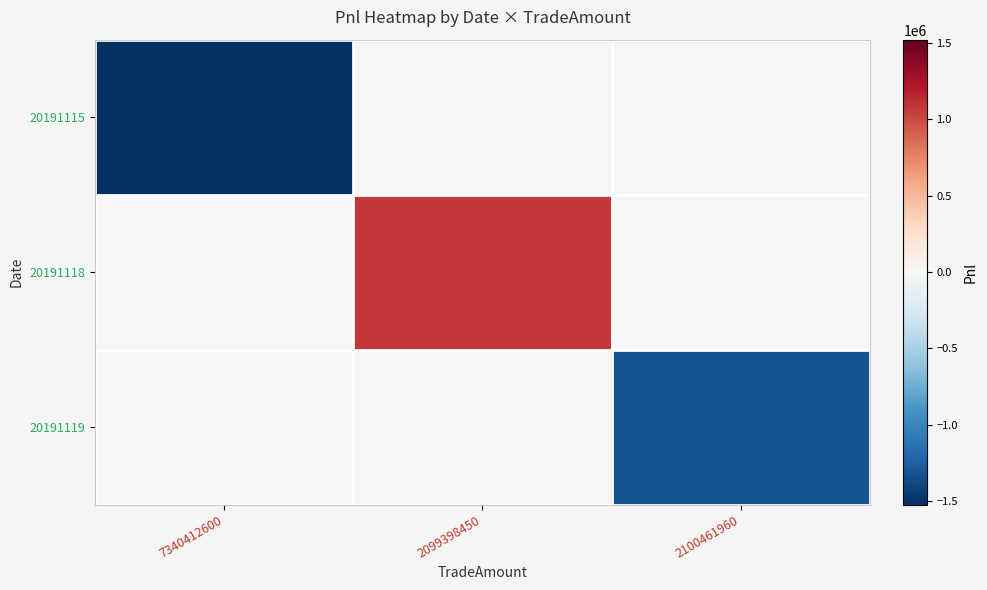

Reading left to right, extract all data points from this chart.

20191115: 7340412600=-1523046.0	2099398450=0.0	2100461960=0.0
20191118: 7340412600=0.0	2099398450=1076302.9	2100461960=0.0
20191119: 7340412600=0.0	2099398450=0.0	2100461960=-1330274.1